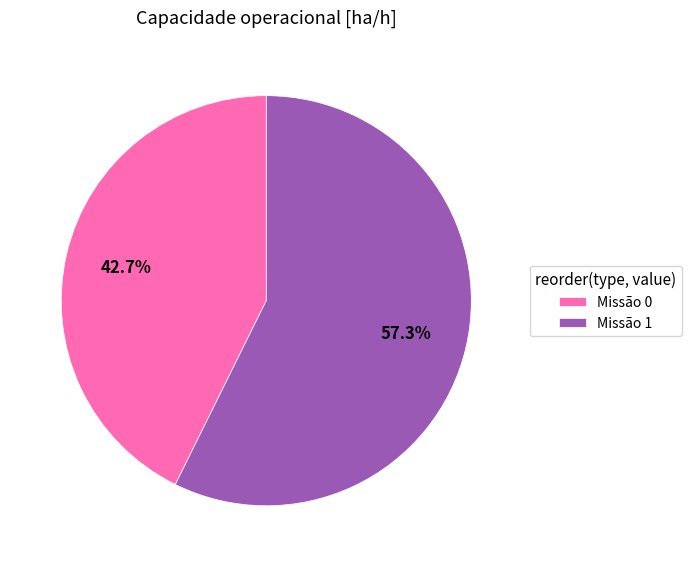

Which category has the biggest portion of the pie?

Missão 1